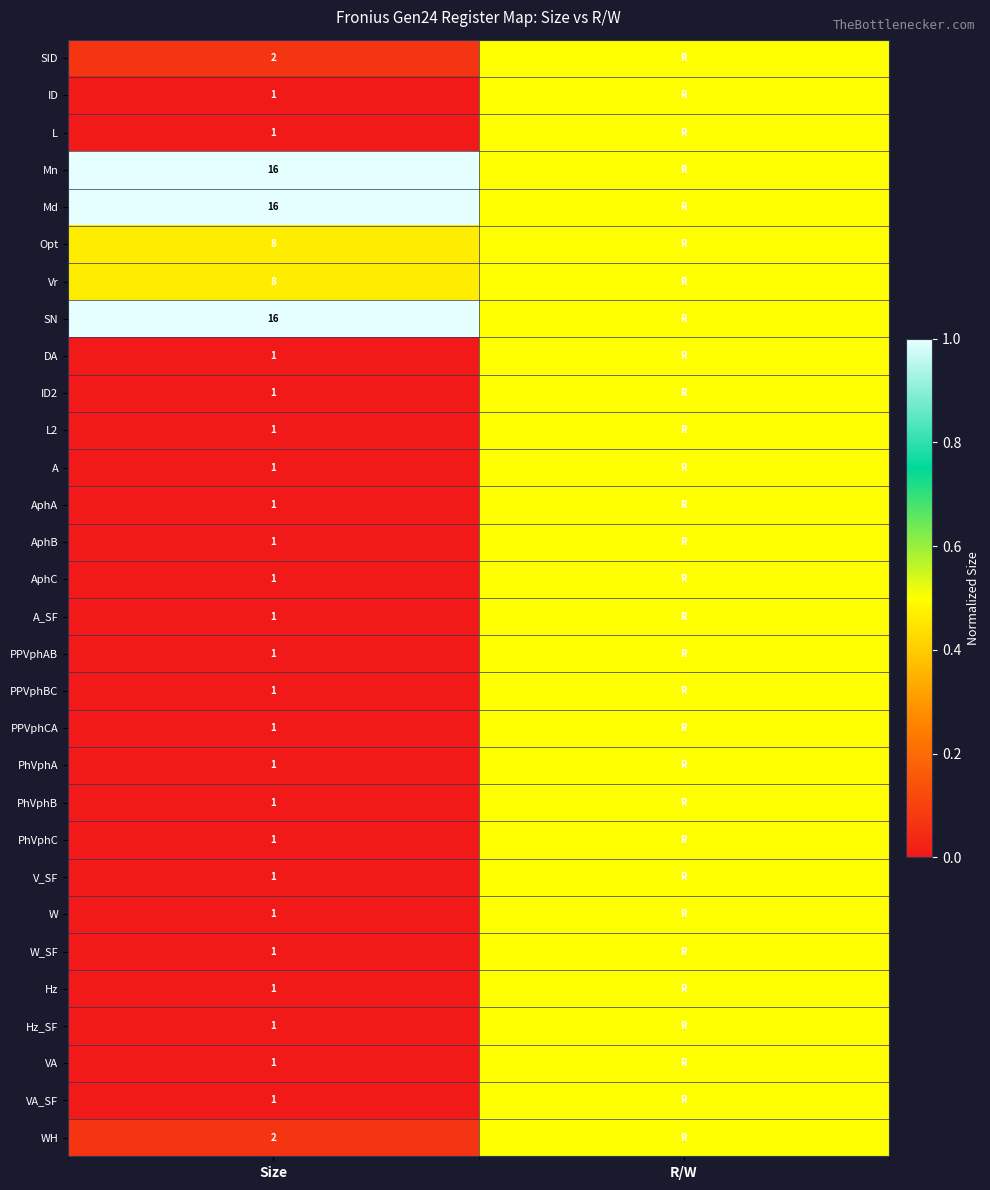

The Vr series shows 4.7 at Size. True or false?

False